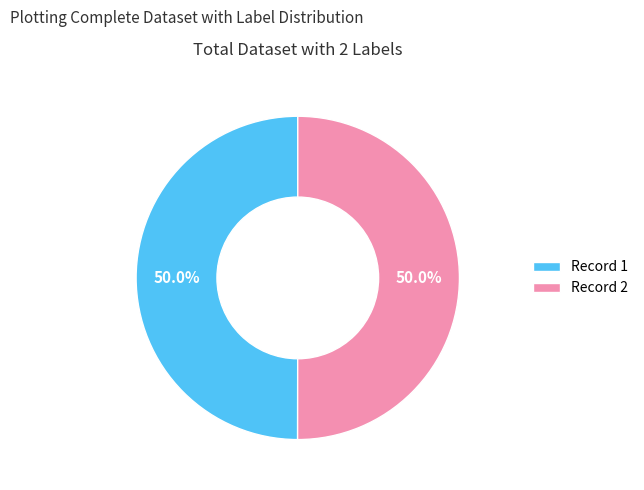

What is the total percentage of Record 1 and Record 2?

100.0%